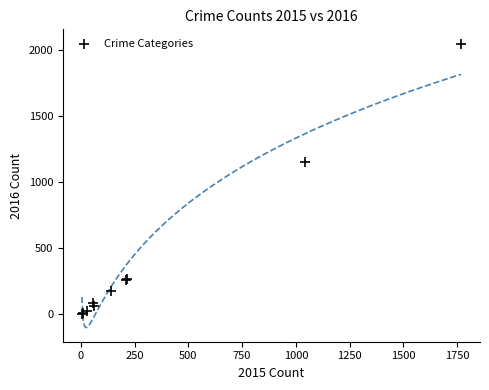

What Y value in the scatter plot is closest to 1027?

1151